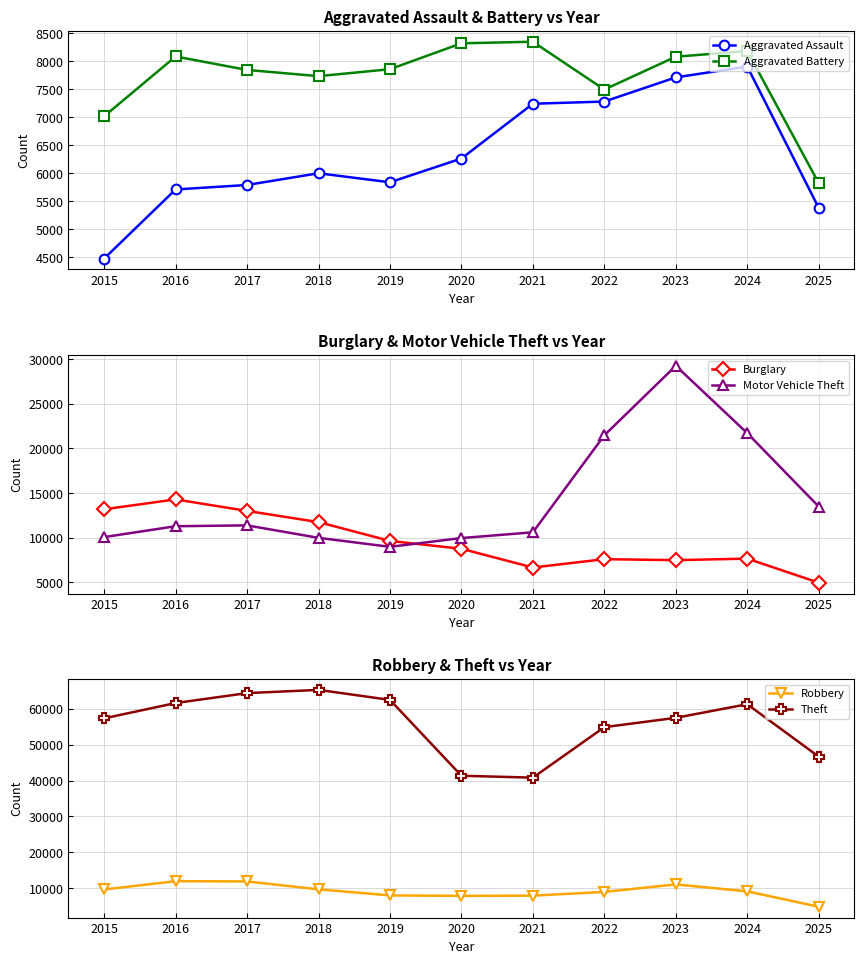

Reading right to left, extract all data points from this chart.

Aggravated Assault: 5383	7906	7712	7281	7242	6265	5841	6002	5793	5713	4480
Aggravated Battery: 5826	8182	8081	7495	8348	8320	7858	7734	7845	8085	7018
Burglary: 4963	7655	7486	7594	6661	8759	9639	11747	13001	14289	13184
Motor Vehicle Theft: 13484	21713	29255	21472	10605	9962	8978	9985	11380	11285	10068
Robbery: 4831	9116	11052	8965	7920	7855	7995	9681	11881	11960	9638
Theft: 46680	61291	57497	54899	40822	41350	62499	65290	64387	61626	57353